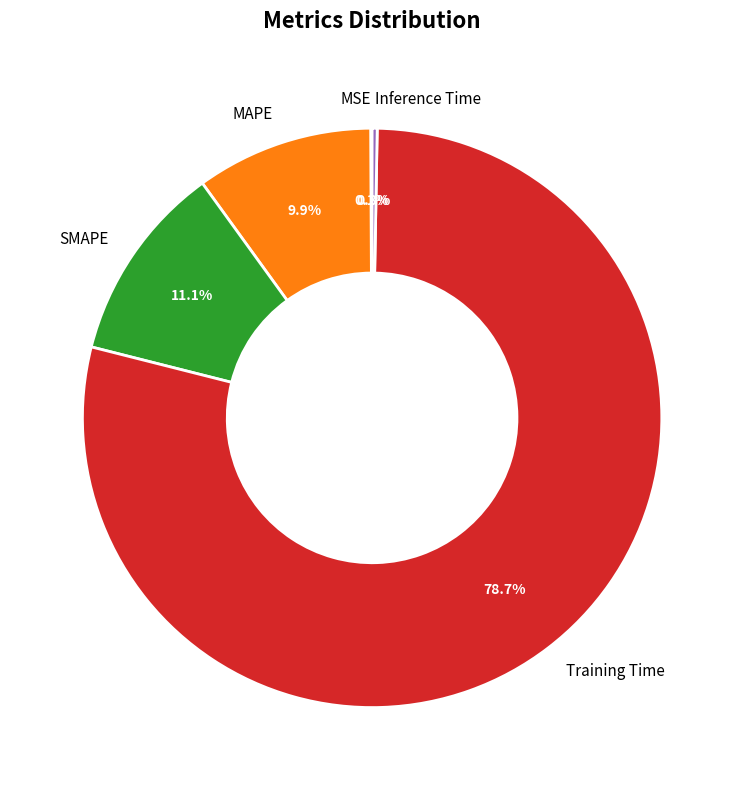

To the nearest percent, what portion does MAPE represent?

10%